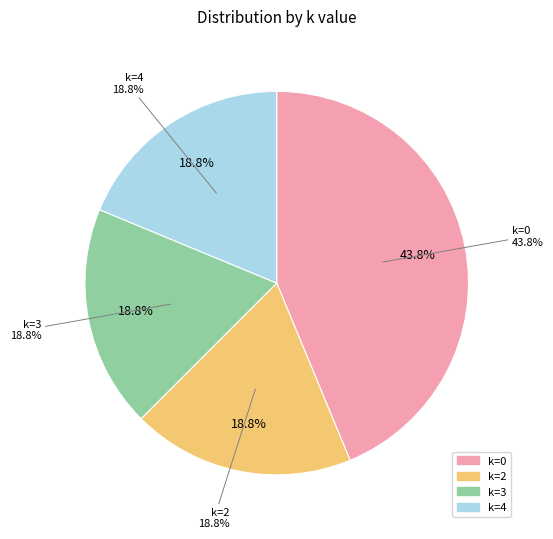

Does 0 represent more than half of the total?

No